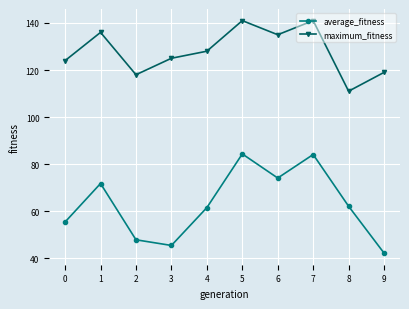

What is the maximum value for maximum_fitness?

141.0